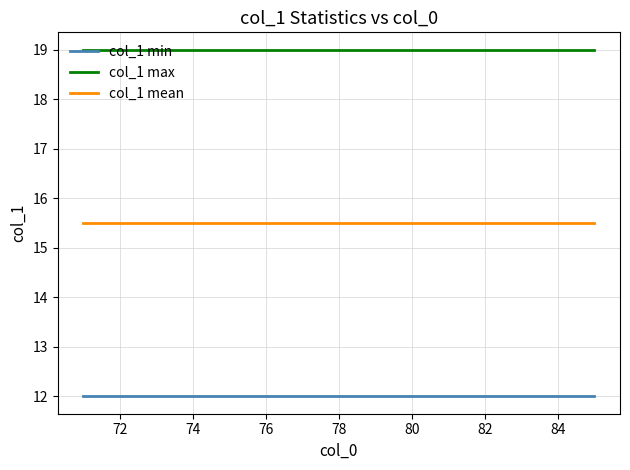

List the series in order of their peak value, lowest first.

col_1 min, col_1 mean, col_1 max